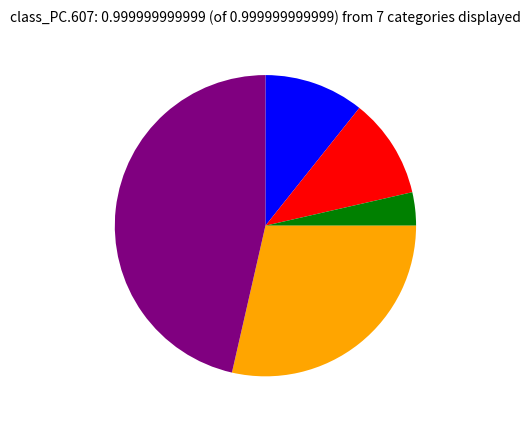

Is there a majority slice in this chart?

No